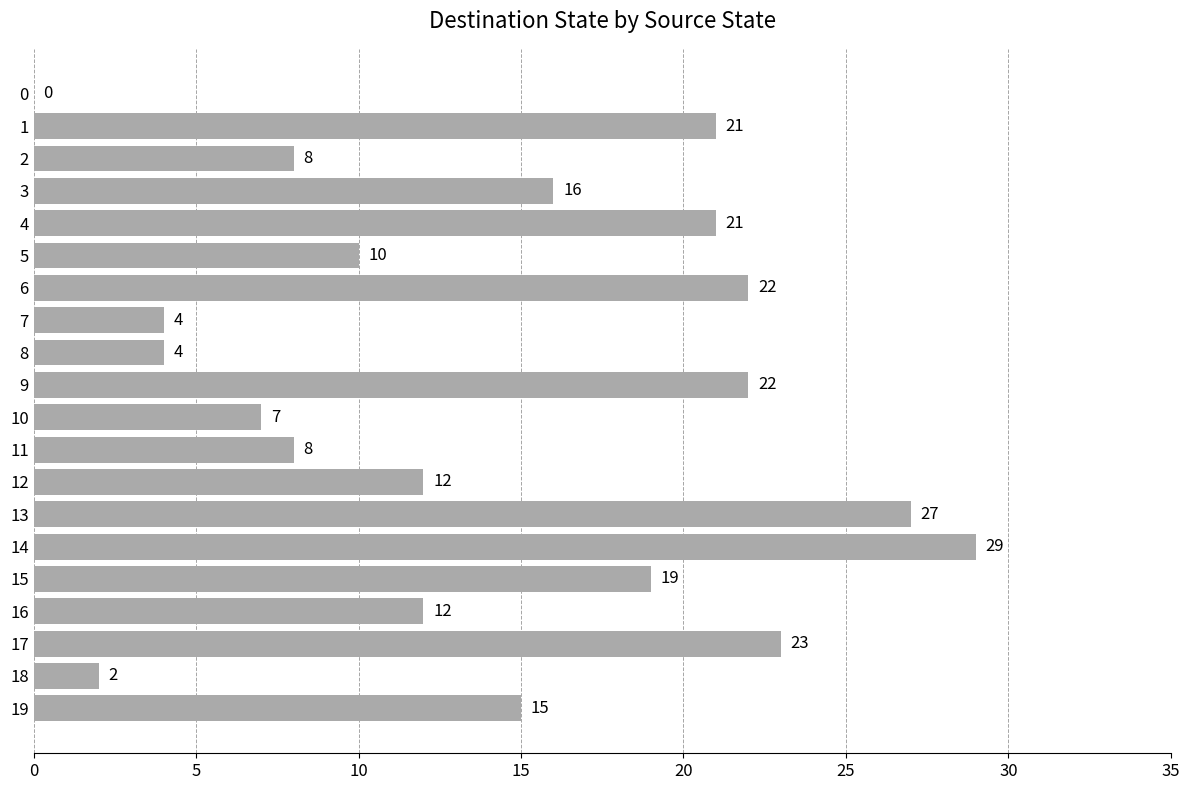

What is the change in value from 2 to 19?

+7